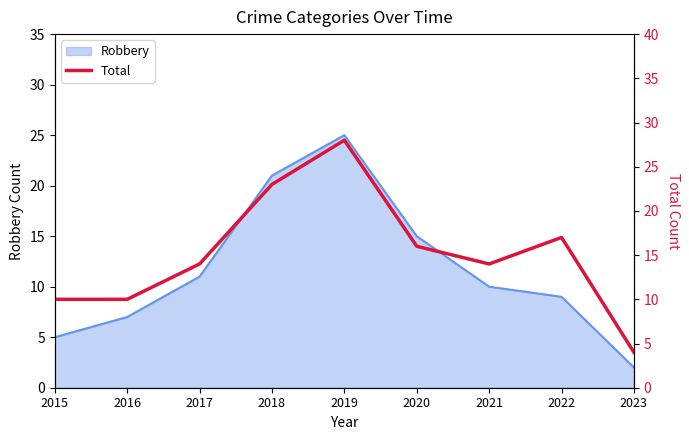

The Robbery series shows 9 at 2022. True or false?

True